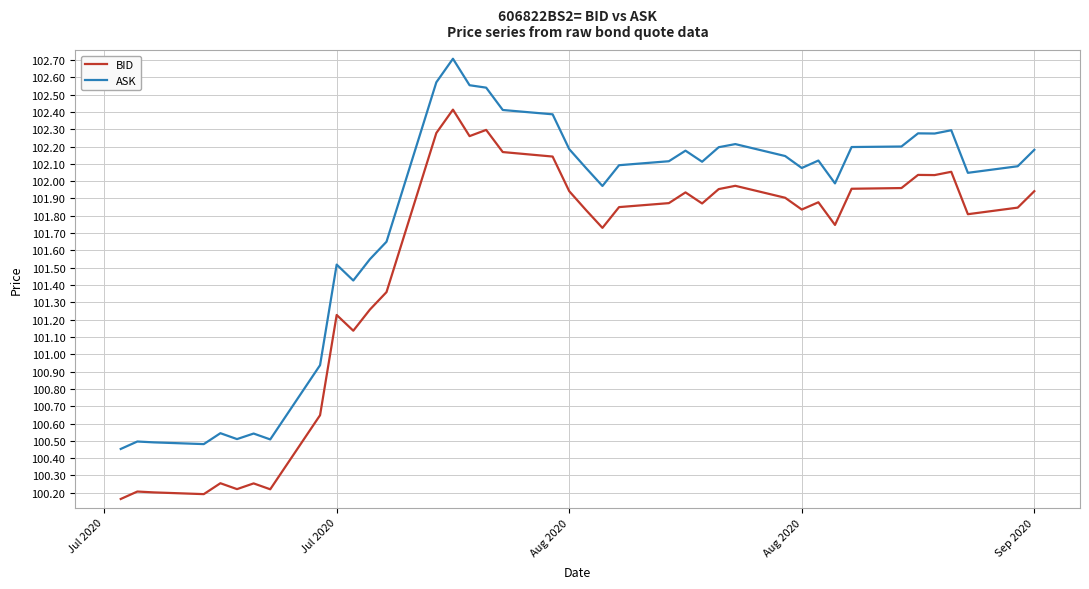

Which series has the largest range (max minus min)?

ASK